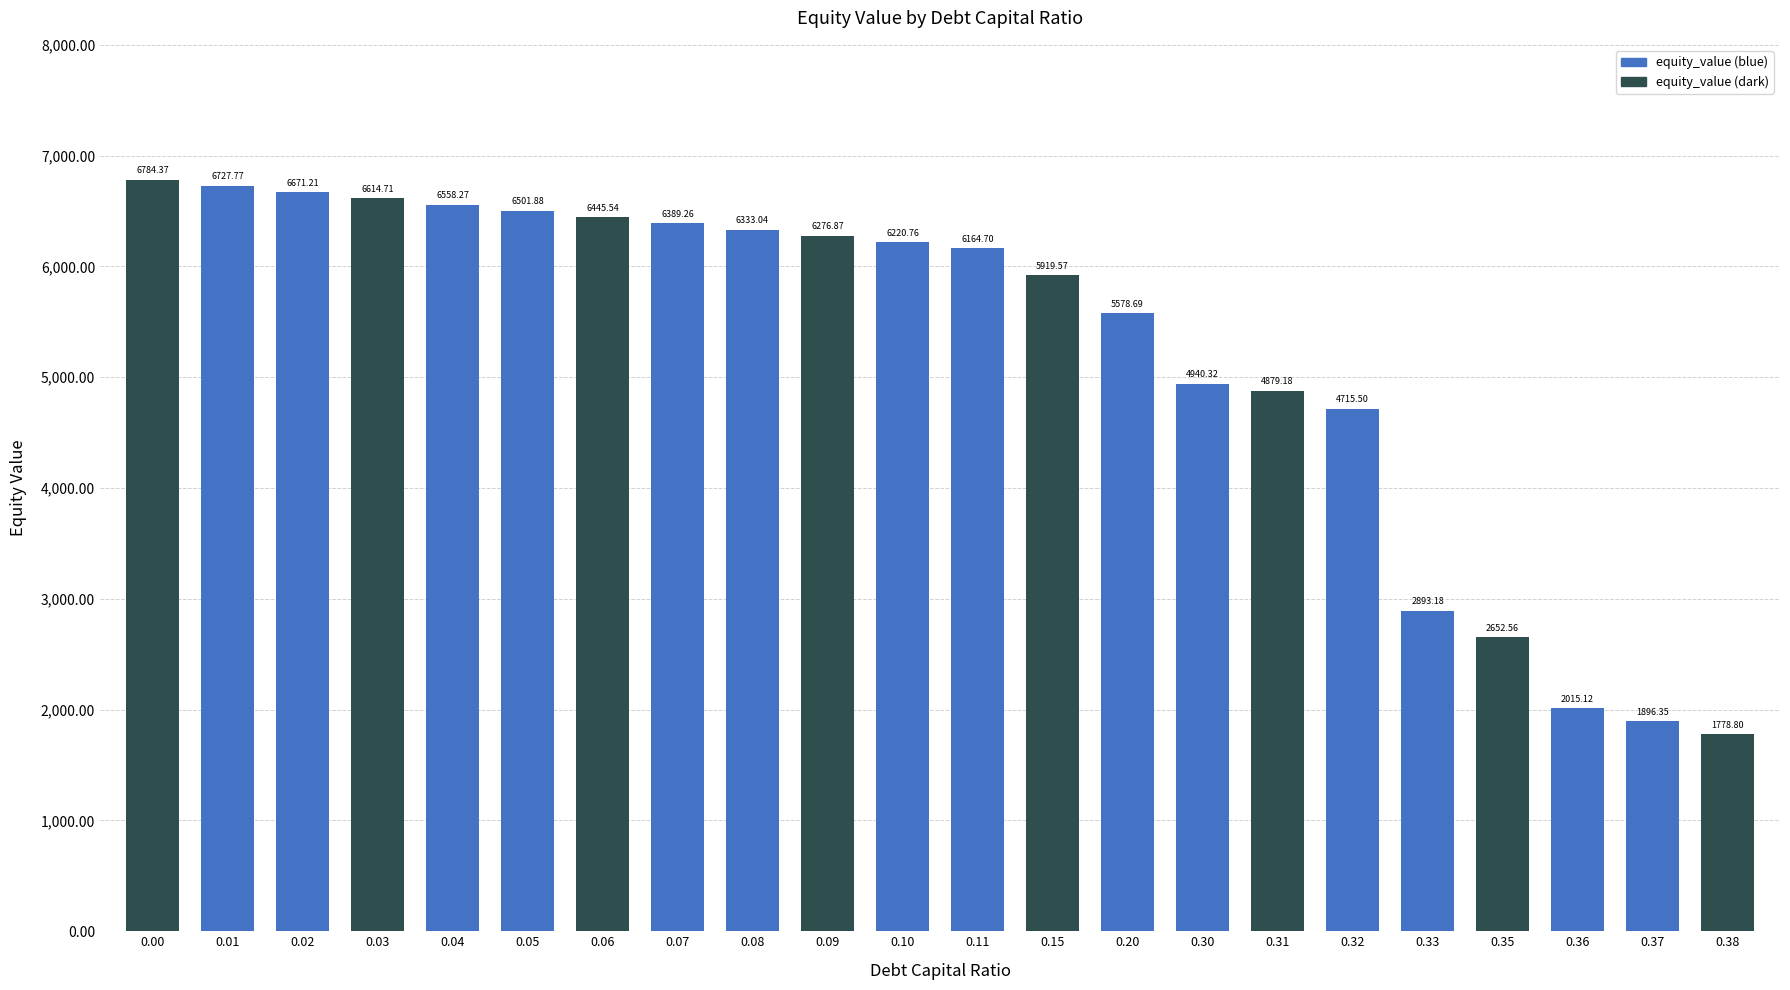

The value at 0.30 is 2371.4. True or false?

False